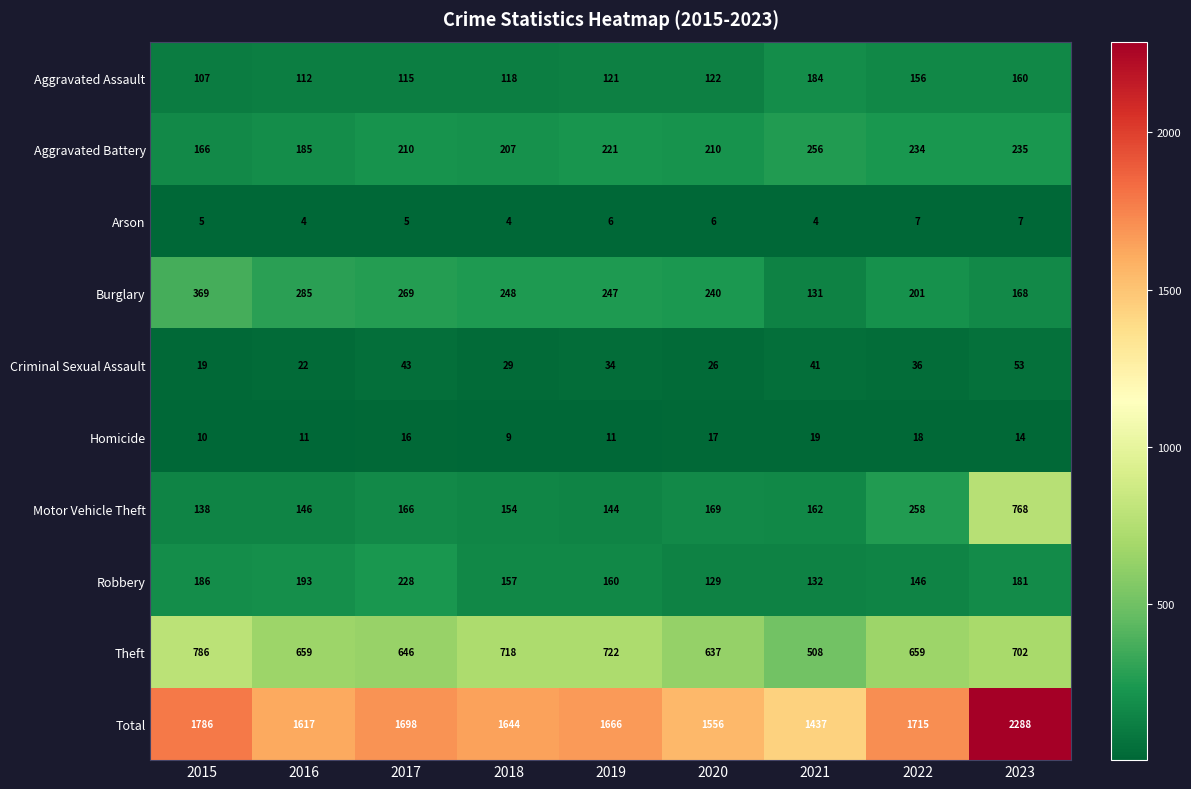

Read the Burglary value at 2022, to the nearest 10.

200